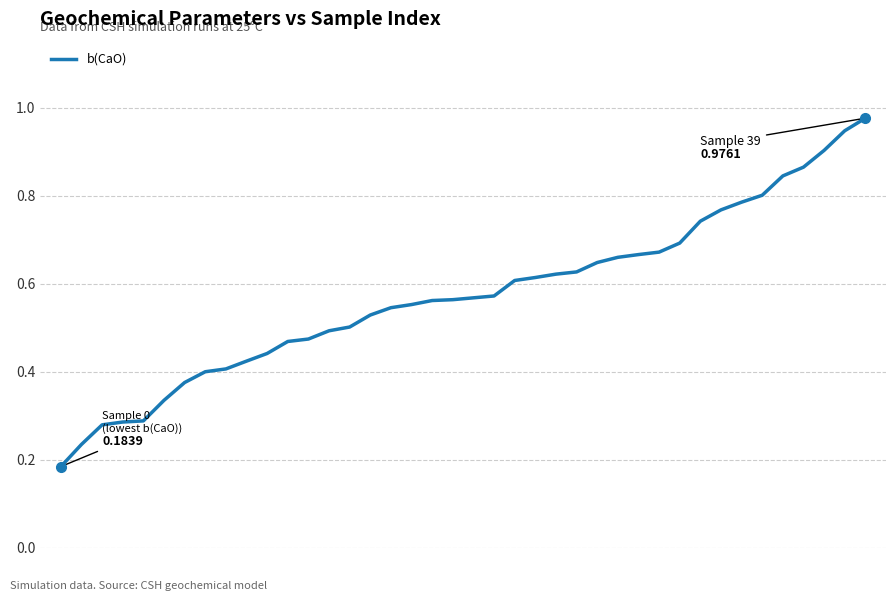

Is this an area chart (filled region under the line)?

No